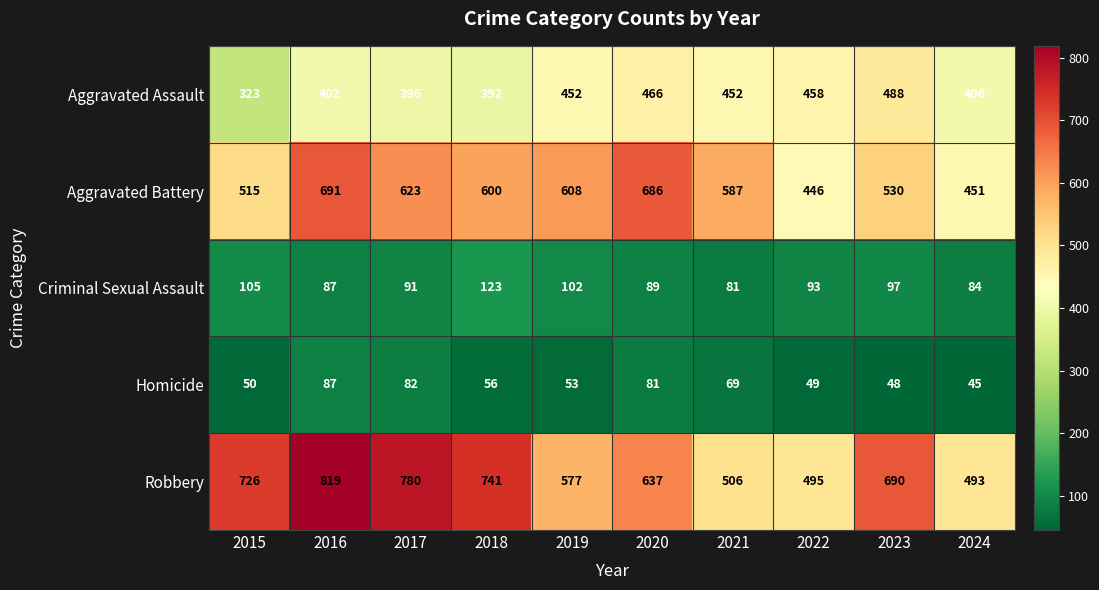

Is it true that Aggravated Assault equals 175 at 2020?

False